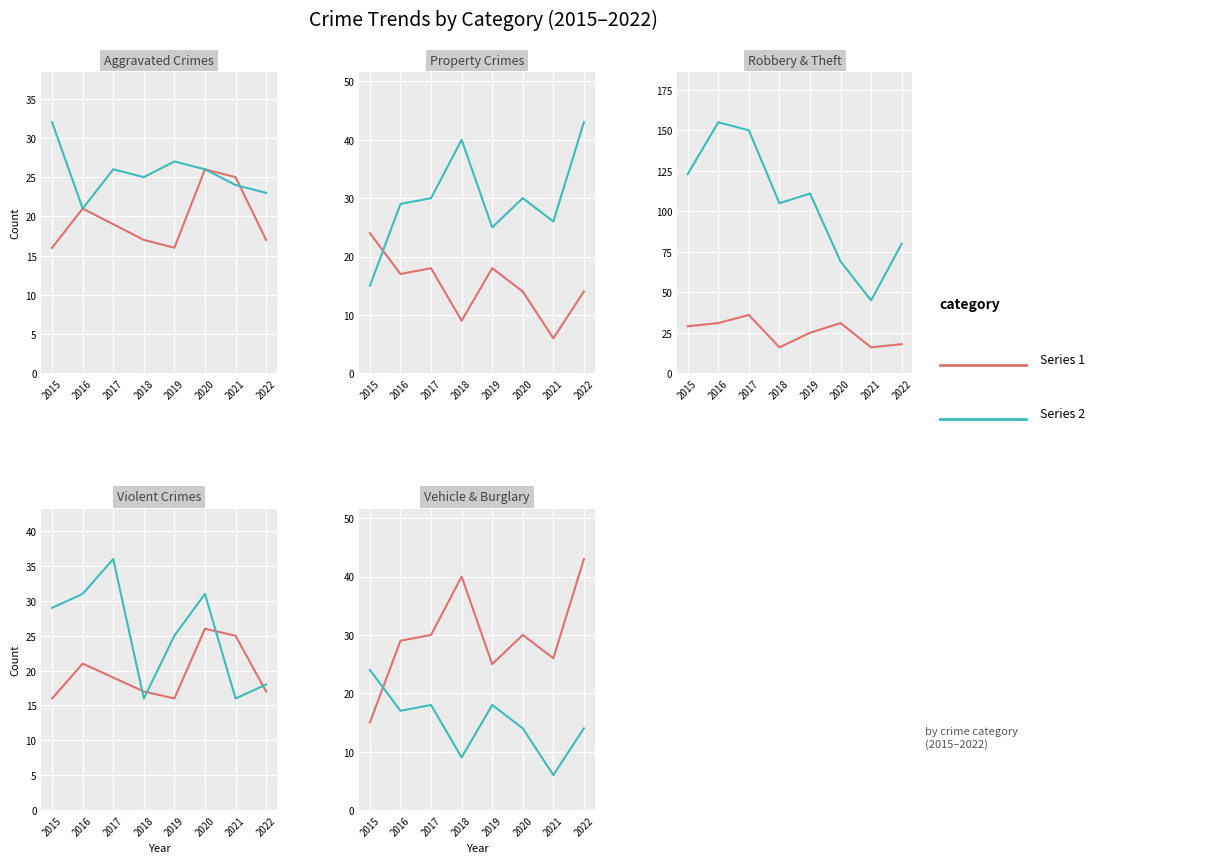

How many data points does each series have?

8